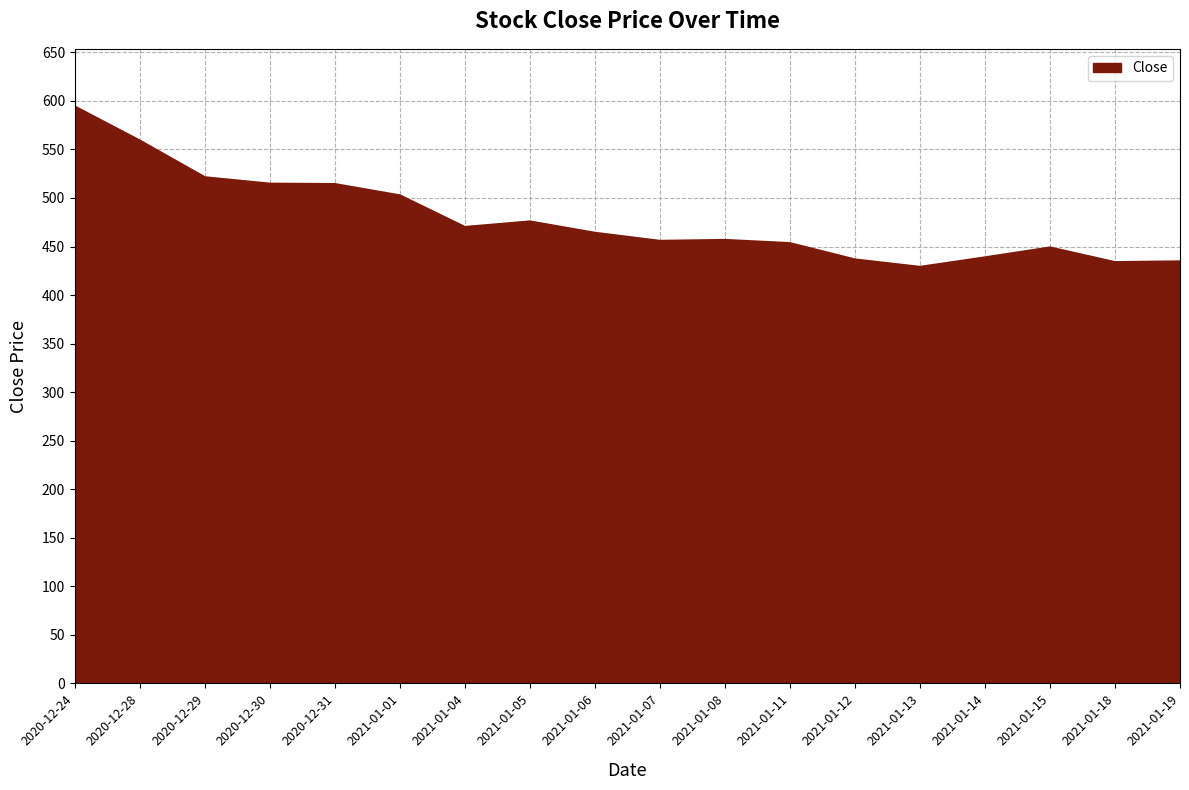

Between 2020-12-30 and 2021-01-04, which is larger?

2020-12-30